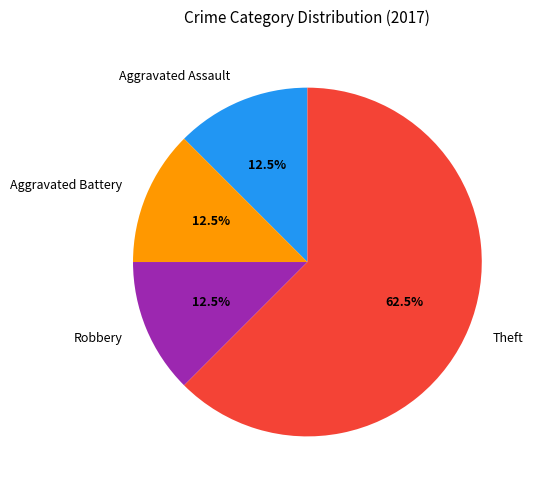

Does Aggravated Assault account for over 50% of the chart?

No